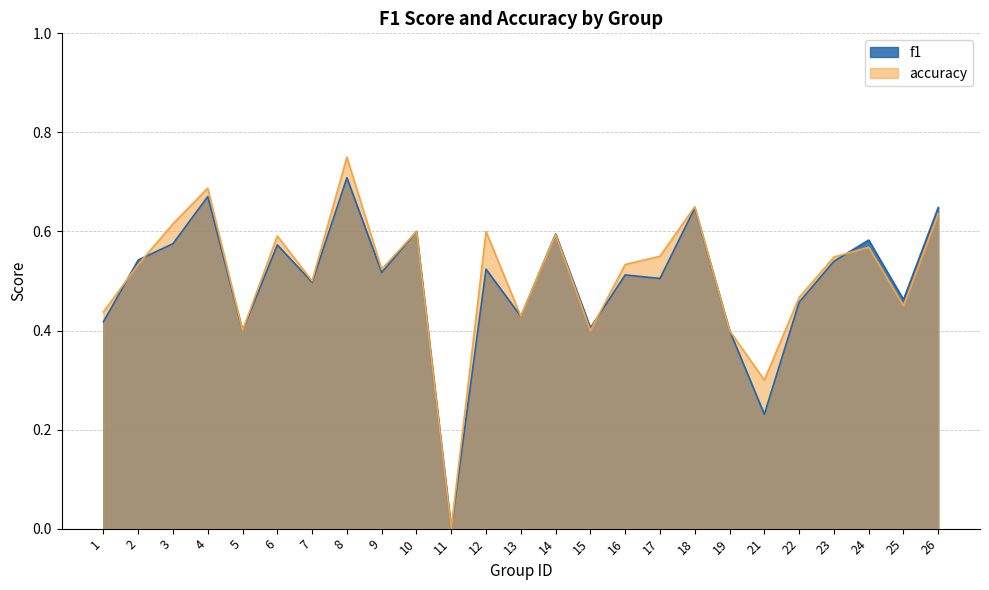

Rank the series by their average value, from lowest to highest.

f1, accuracy